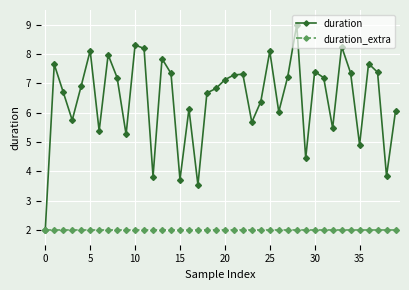

What are all the series names shown in the legend?

duration, duration_extra